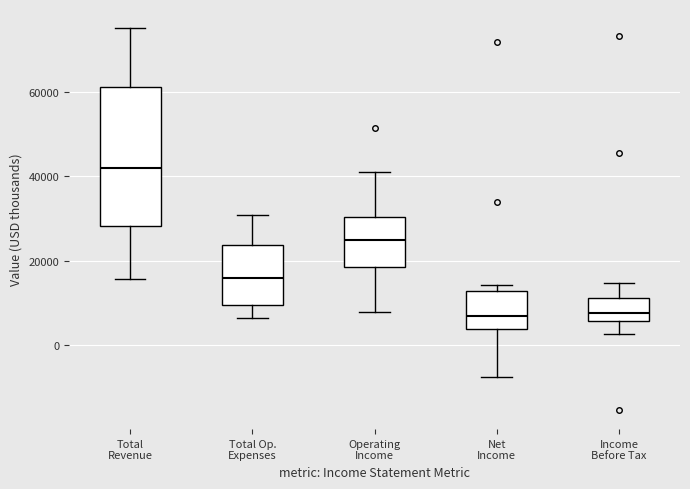

Reading left to right, read every box against the y-axis: the position of its median line, the range the box covers, and the ends of its whiskers. The values are not printed on the chart, so give them approximately, as read against the axis.

Total Revenue: median 42000, box 28000 to 62000, whiskers 16000 to 76000
Total Op. Expenses: median 16000, box 10000 to 24000, whiskers 6000 to 30000
Operating Income: median 26000, box 18000 to 30000, whiskers 8000 to 40000
Net Income: median 6000, box 4000 to 12000, whiskers -8000 to 14000
Income Before Tax: median 8000, box 6000 to 12000, whiskers 2000 to 14000